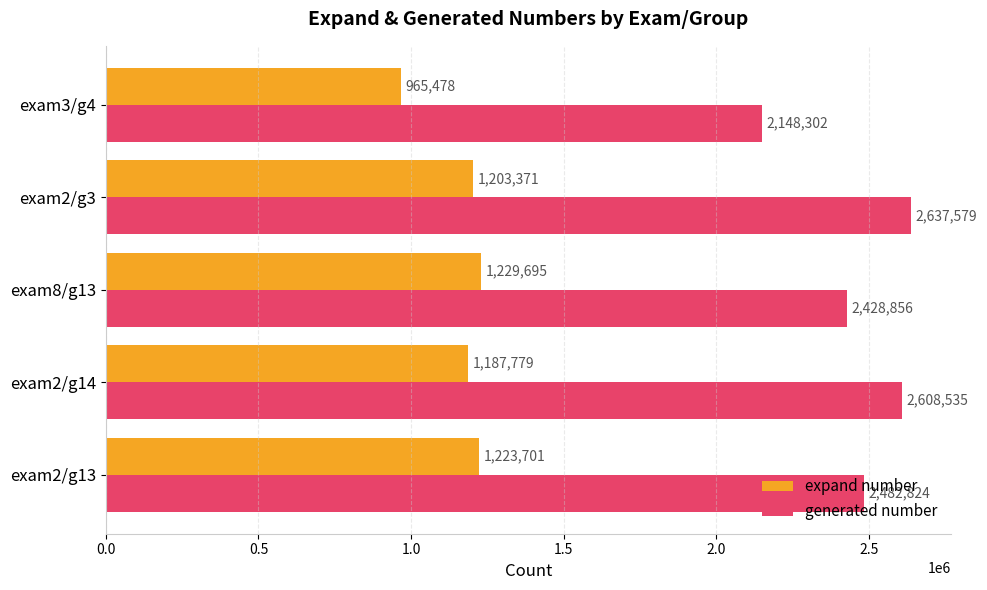

How many data points in expand number are less than 1203371?

2